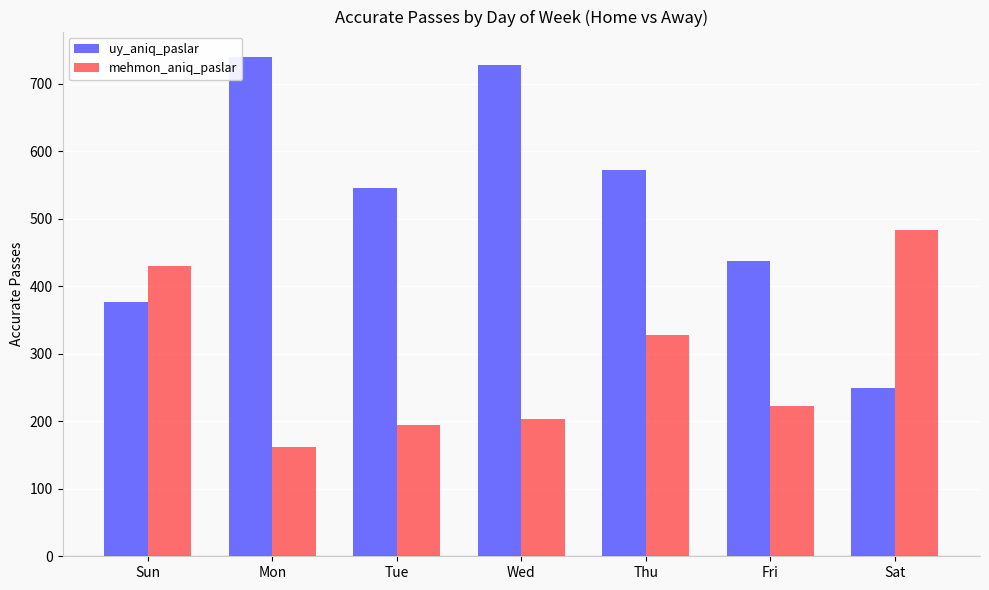

How many bars are there in total?

14